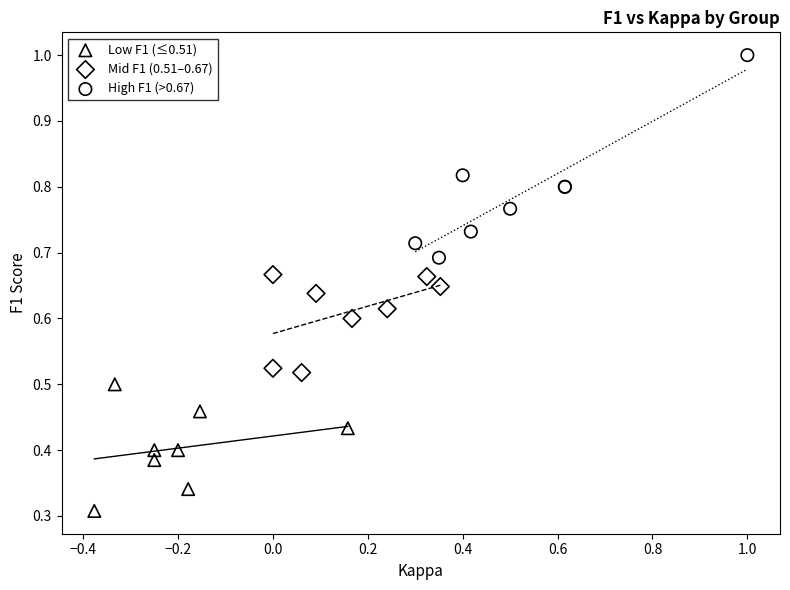

Which series contains the highest Y value?

High F1 (>0.67)